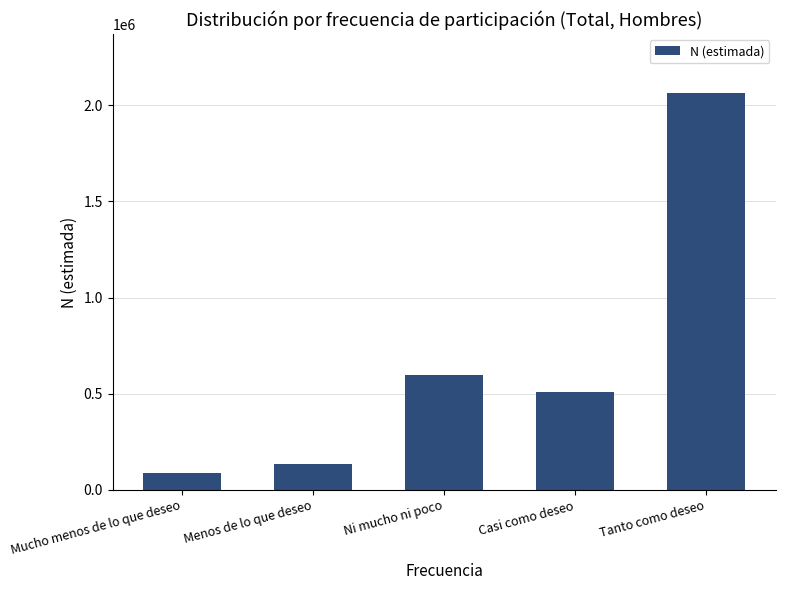

True or false: the data shows 260030 at Casi como deseo.

False